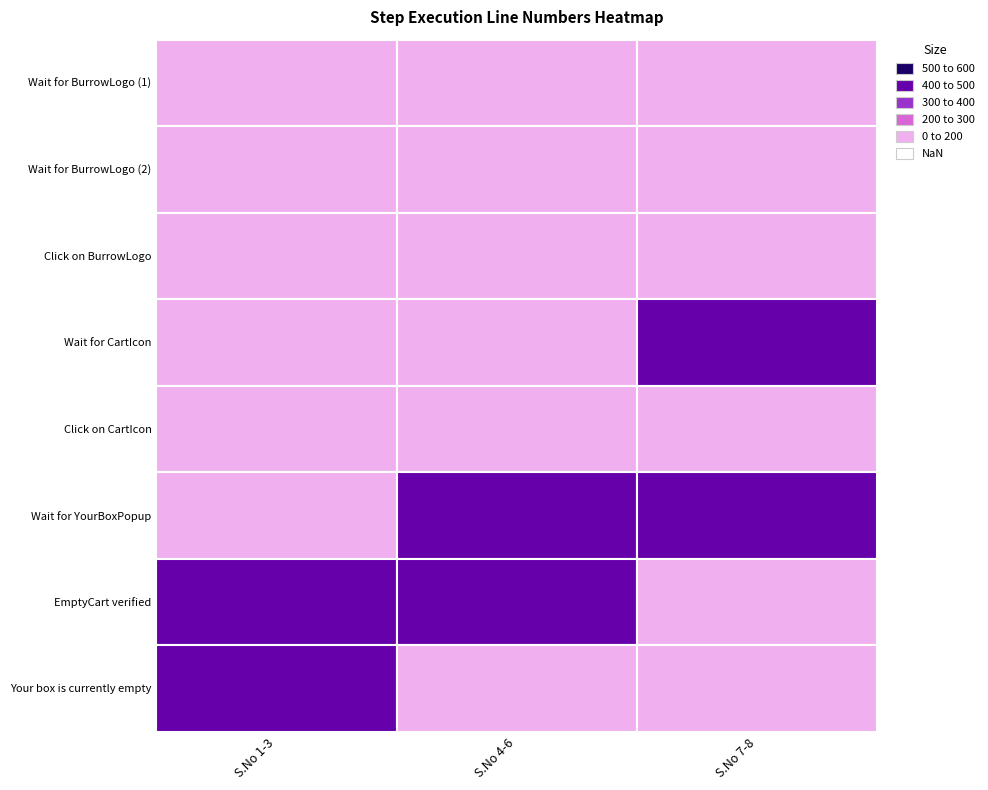

What is the greatest value displayed?

493